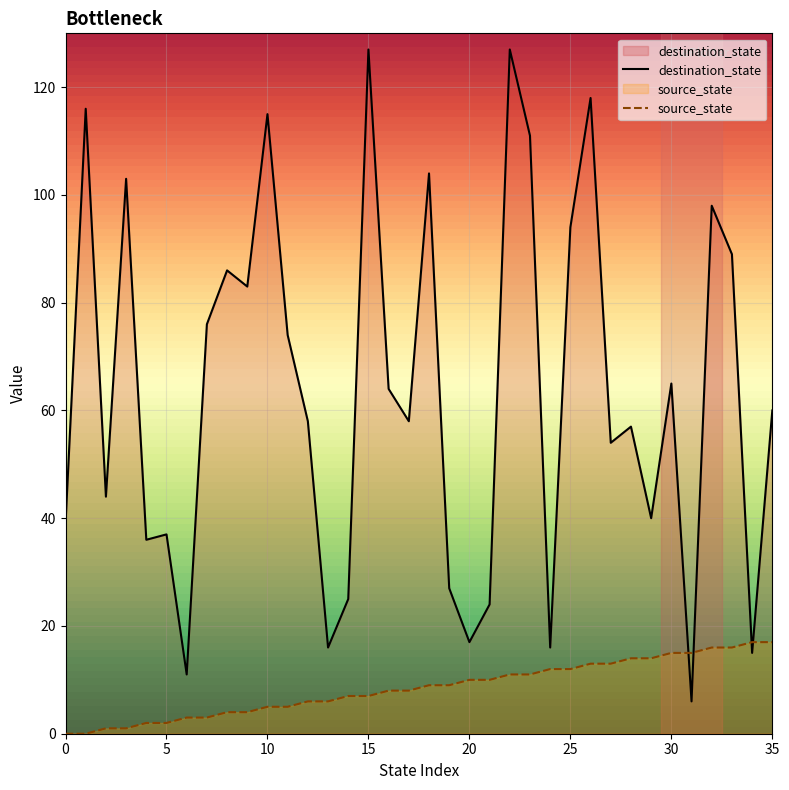

Between 14 and 5, which is larger?

14